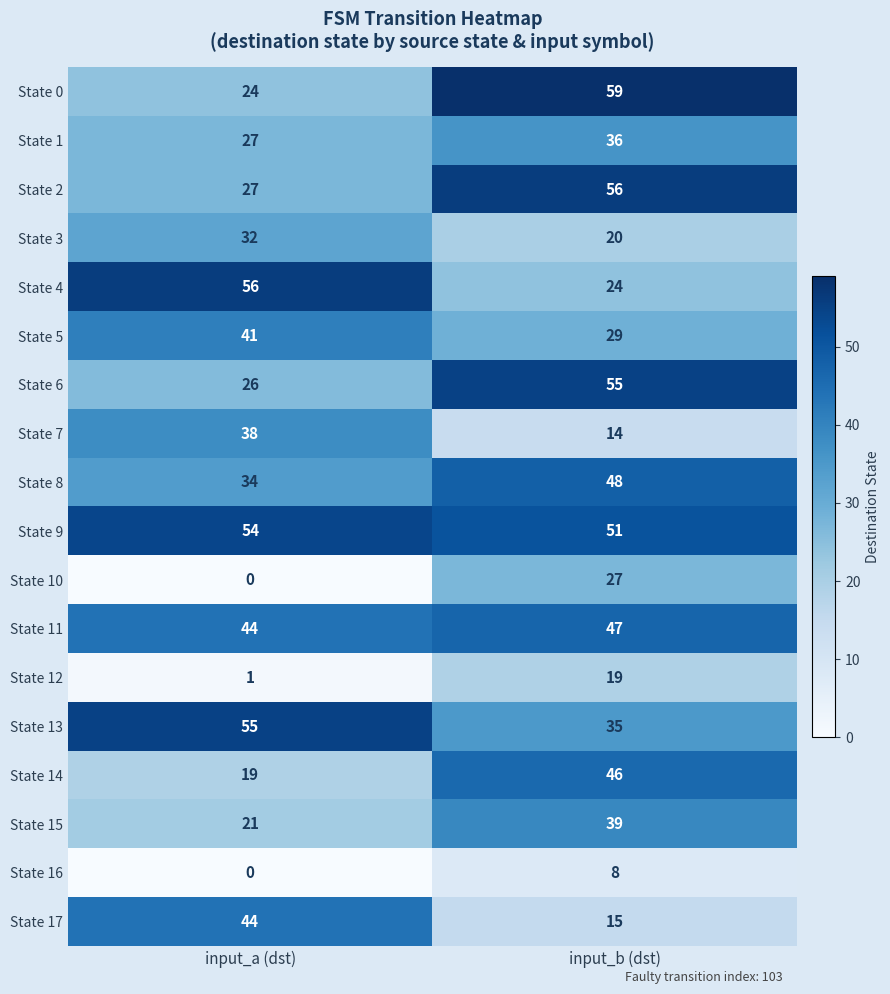

What is the average value of the State 7 series?

26